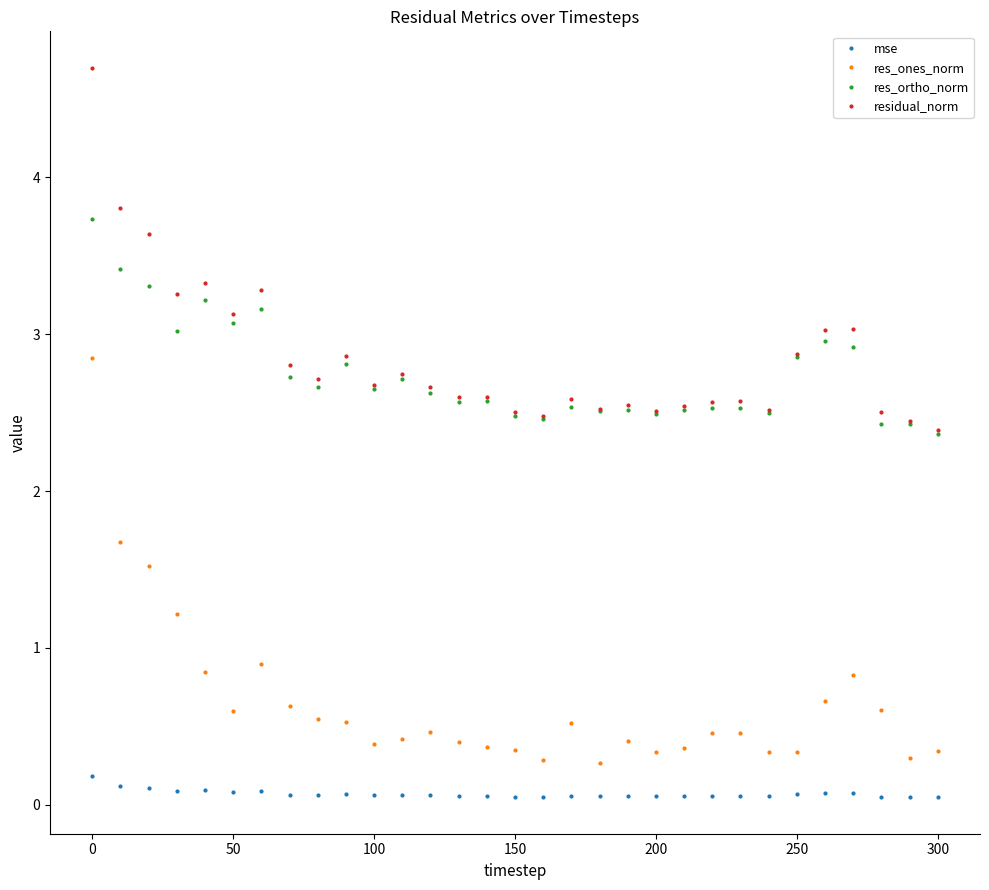

What is the maximum value shown in the chart?

4.7